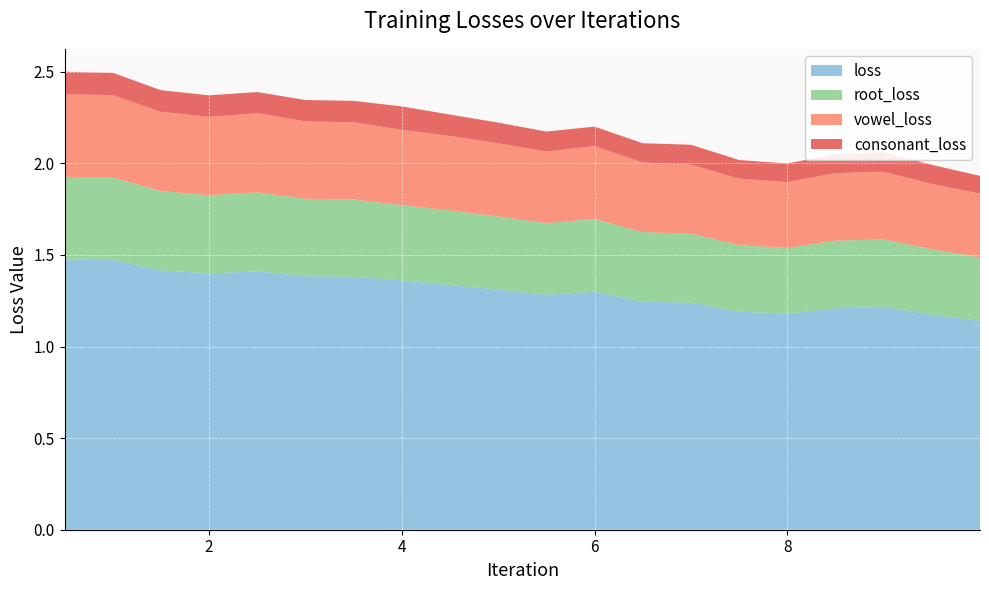

Reading left to right, list all the values displayed in this chart.

loss: 1.5	1.5	1.4	1.4	1.4	1.4	1.4	1.4	1.3	1.3	1.3	1.3	1.2	1.2	1.2	1.2	1.2	1.2	1.2	1.1
root_loss: 0.5	0.5	0.4	0.4	0.4	0.4	0.4	0.4	0.4	0.4	0.4	0.4	0.4	0.4	0.4	0.4	0.4	0.4	0.4	0.3
vowel_loss: 0.5	0.5	0.4	0.4	0.4	0.4	0.4	0.4	0.4	0.4	0.4	0.4	0.4	0.4	0.4	0.4	0.4	0.4	0.4	0.3
consonant_loss: 0.1	0.1	0.1	0.1	0.1	0.1	0.1	0.1	0.1	0.1	0.1	0.1	0.1	0.1	0.1	0.1	0.1	0.1	0.1	0.1